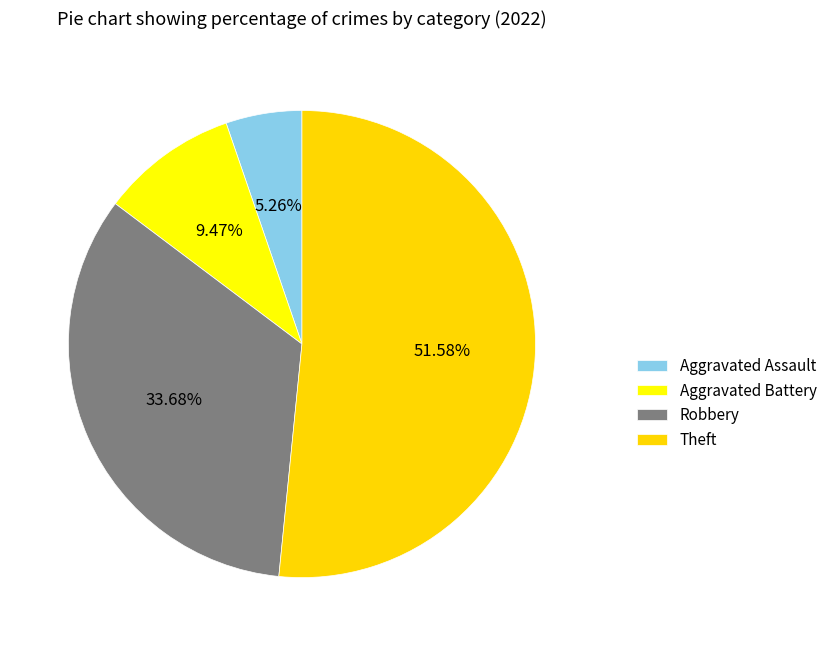

How many segments does this pie chart have?

4